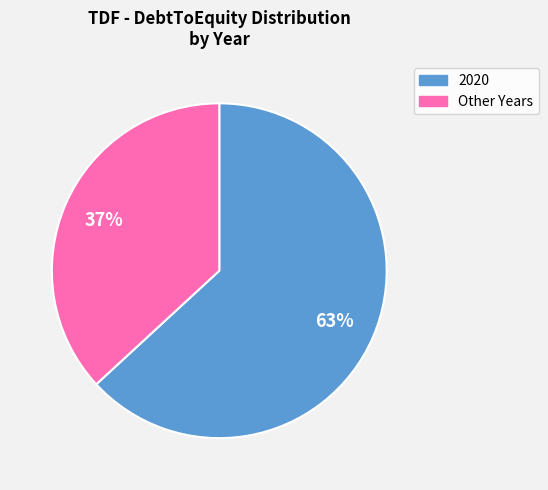

Is there a majority slice in this chart?

Yes